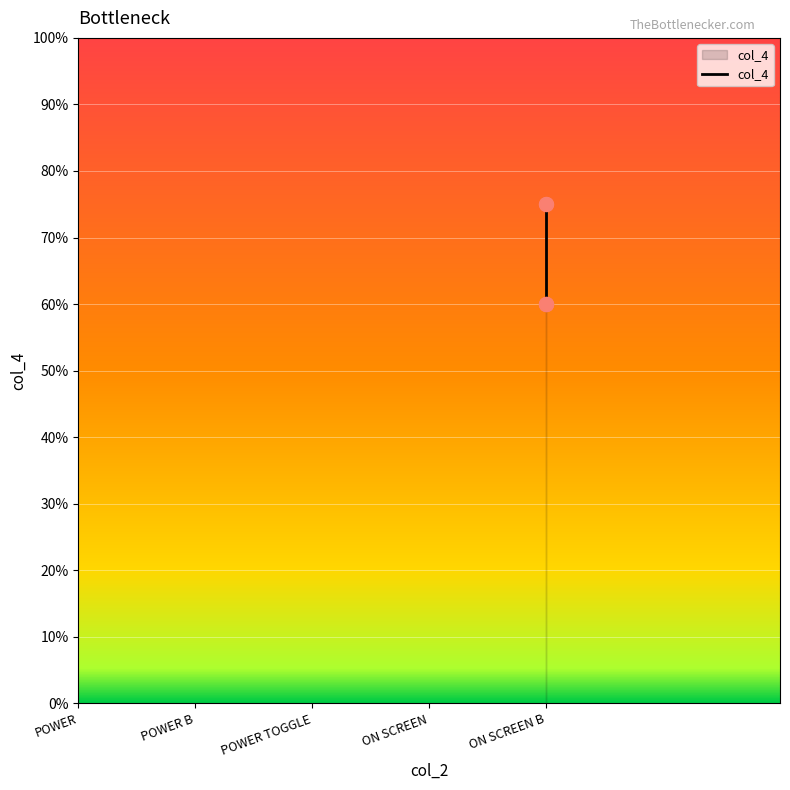

Which has a higher value, ON SCREEN B or ON SCREEN B?

ON SCREEN B